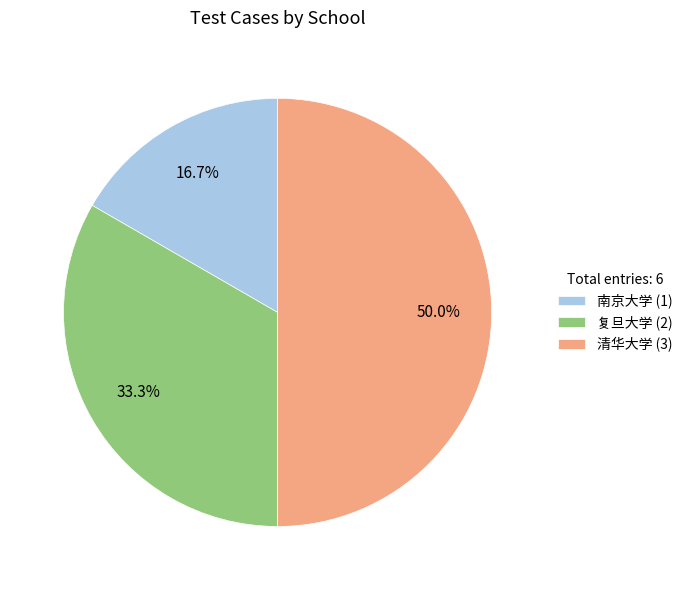

What is the ratio of the value at 南京大学 (1) to the value at 清华大学 (3)?

0.3